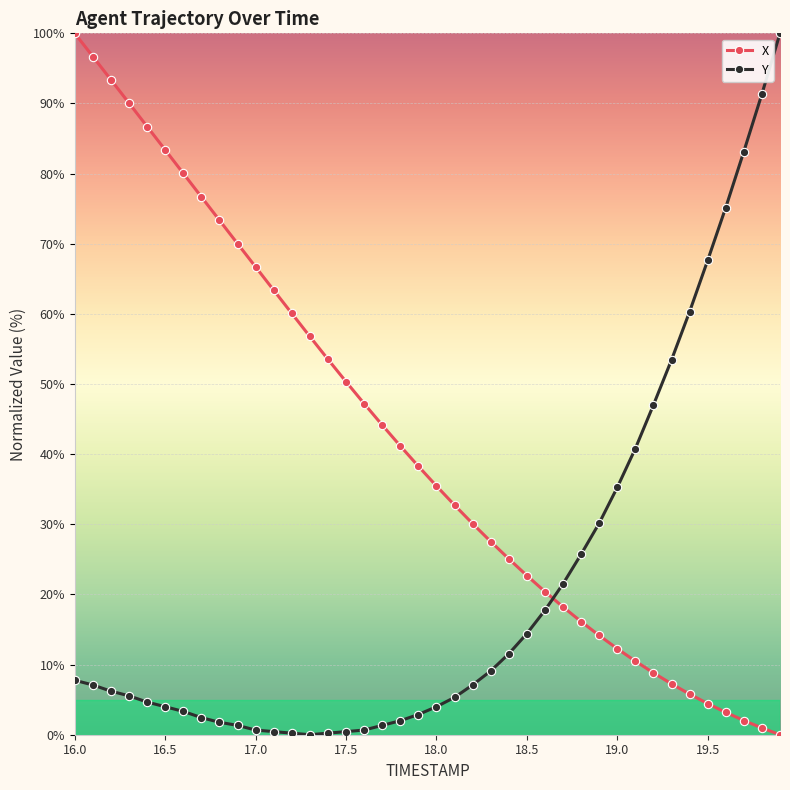

Rank the series by their average value, from lowest to highest.

Y, X